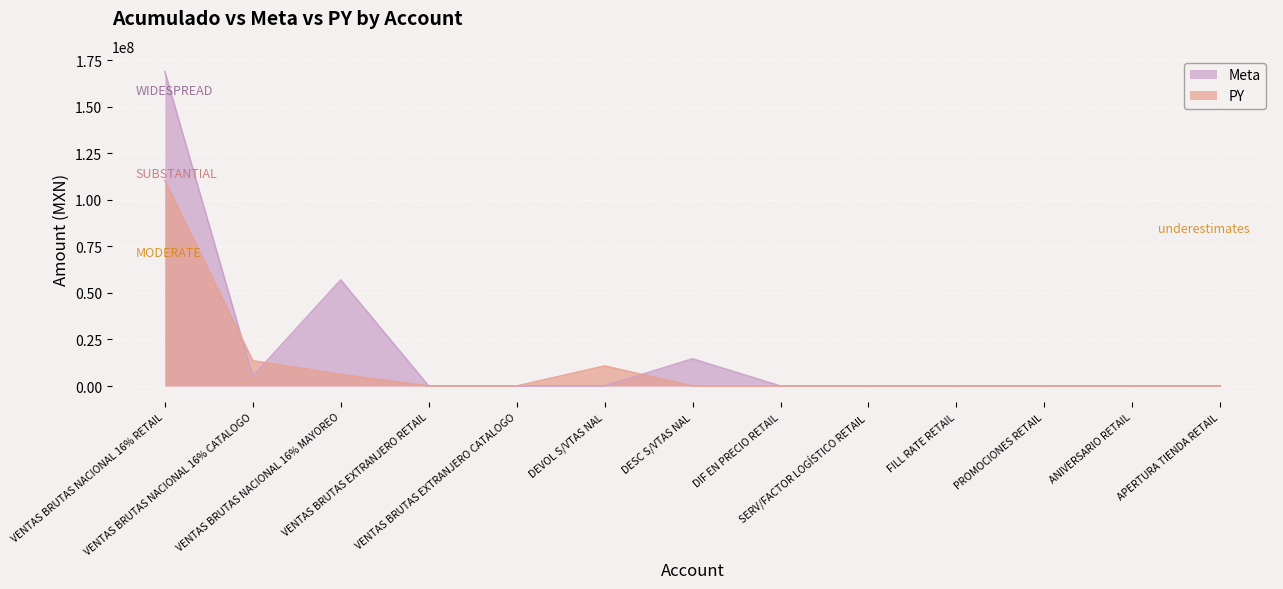

Which series has the largest total across all categories?

Meta